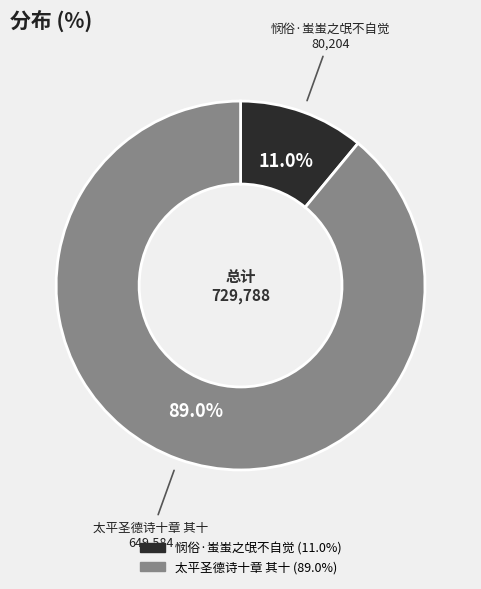

Which has a higher value, 太平圣德诗十章 其十 or 悯俗·蚩蚩之氓不自觉?

太平圣德诗十章 其十